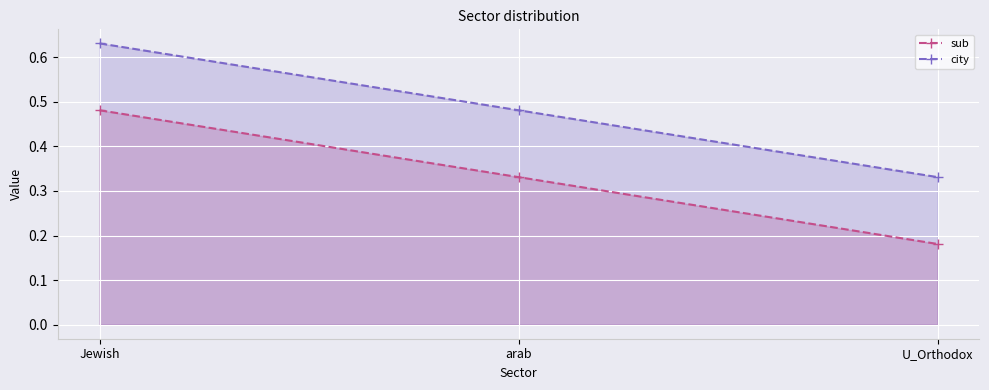

At Jewish, list the series in order from largest to smallest.

city, sub